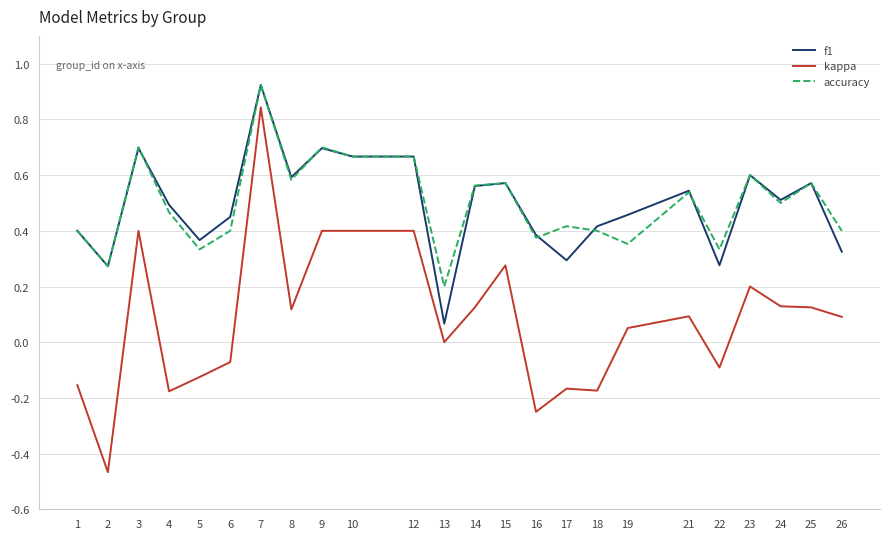

Which series has the largest range (max minus min)?

kappa